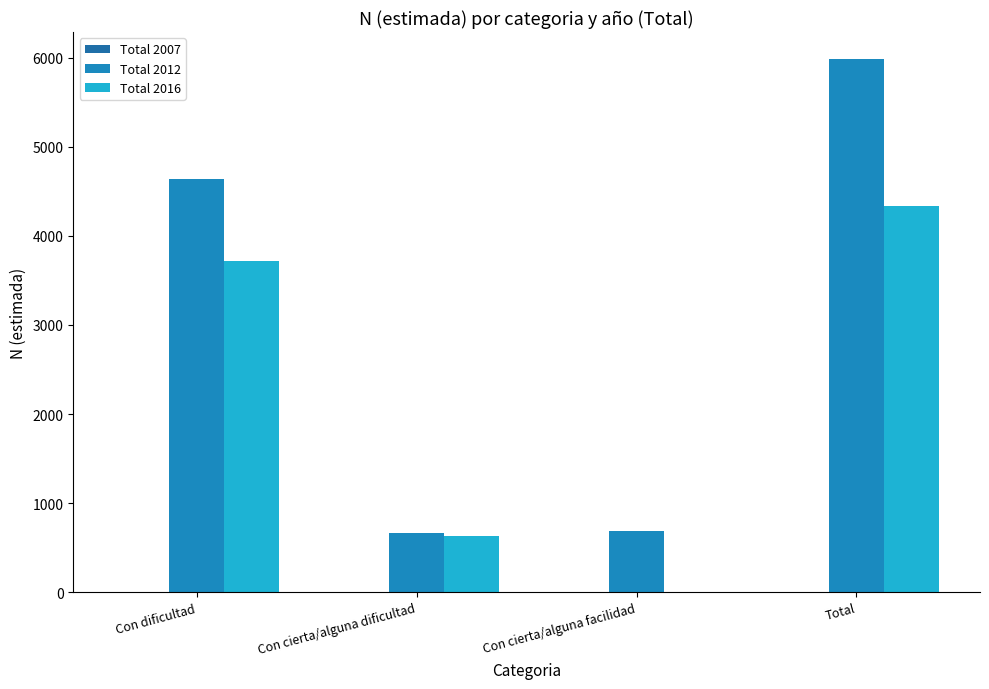

What is the highest value of the Total 2012 series?

5989